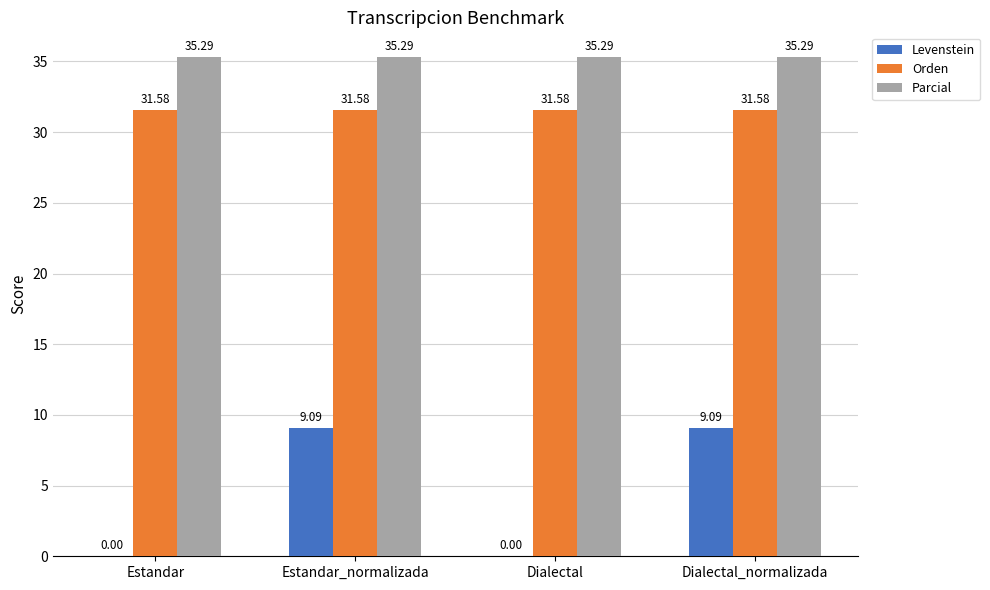

Is it true that Orden equals 21.8 at Estandar_normalizada?

False